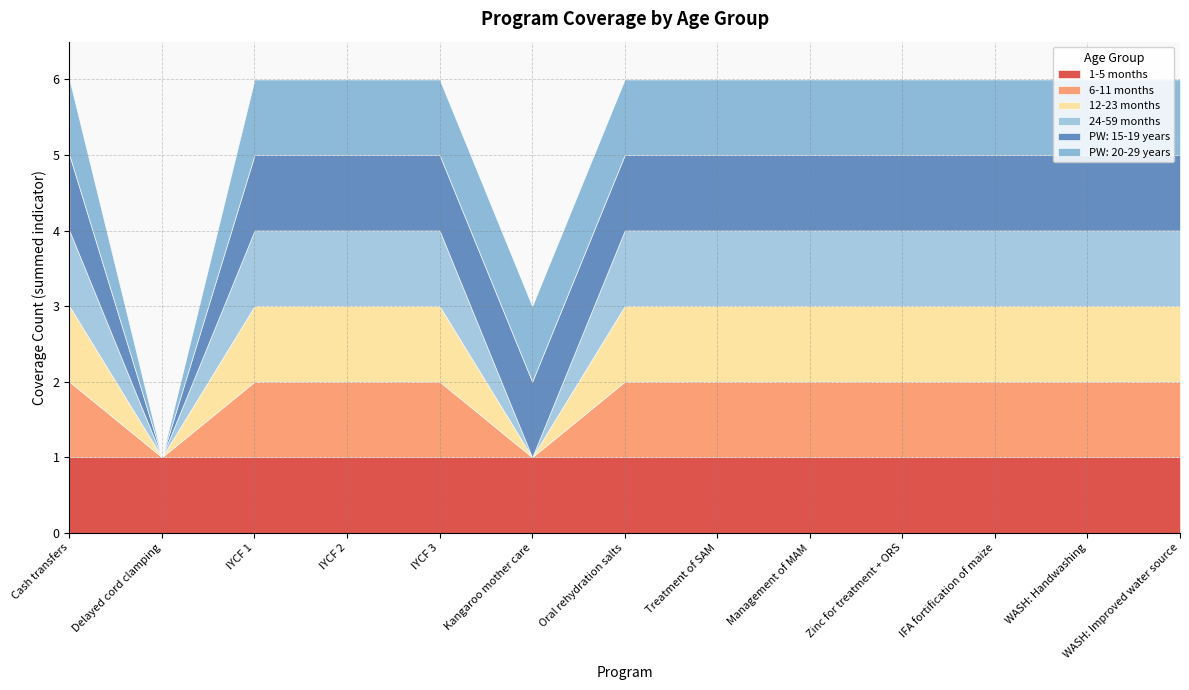

Reading left to right, extract all data points from this chart.

1-5 months: Cash transfers=1	Delayed cord clamping=1	IYCF 1=1	IYCF 2=1	IYCF 3=1	Kangaroo mother care=1	Oral rehydration salts=1	Treatment of SAM=1	Management of MAM=1	Zinc for treatment + ORS=1	IFA fortification of maize=1	WASH: Handwashing=1	WASH: Improved water source=1
6-11 months: Cash transfers=1	Delayed cord clamping=0	IYCF 1=1	IYCF 2=1	IYCF 3=1	Kangaroo mother care=0	Oral rehydration salts=1	Treatment of SAM=1	Management of MAM=1	Zinc for treatment + ORS=1	IFA fortification of maize=1	WASH: Handwashing=1	WASH: Improved water source=1
12-23 months: Cash transfers=1	Delayed cord clamping=0	IYCF 1=1	IYCF 2=1	IYCF 3=1	Kangaroo mother care=0	Oral rehydration salts=1	Treatment of SAM=1	Management of MAM=1	Zinc for treatment + ORS=1	IFA fortification of maize=1	WASH: Handwashing=1	WASH: Improved water source=1
24-59 months: Cash transfers=1	Delayed cord clamping=0	IYCF 1=1	IYCF 2=1	IYCF 3=1	Kangaroo mother care=0	Oral rehydration salts=1	Treatment of SAM=1	Management of MAM=1	Zinc for treatment + ORS=1	IFA fortification of maize=1	WASH: Handwashing=1	WASH: Improved water source=1
PW: 15-19 years: Cash transfers=1	Delayed cord clamping=0	IYCF 1=1	IYCF 2=1	IYCF 3=1	Kangaroo mother care=1	Oral rehydration salts=1	Treatment of SAM=1	Management of MAM=1	Zinc for treatment + ORS=1	IFA fortification of maize=1	WASH: Handwashing=1	WASH: Improved water source=1
PW: 20-29 years: Cash transfers=1	Delayed cord clamping=0	IYCF 1=1	IYCF 2=1	IYCF 3=1	Kangaroo mother care=1	Oral rehydration salts=1	Treatment of SAM=1	Management of MAM=1	Zinc for treatment + ORS=1	IFA fortification of maize=1	WASH: Handwashing=1	WASH: Improved water source=1